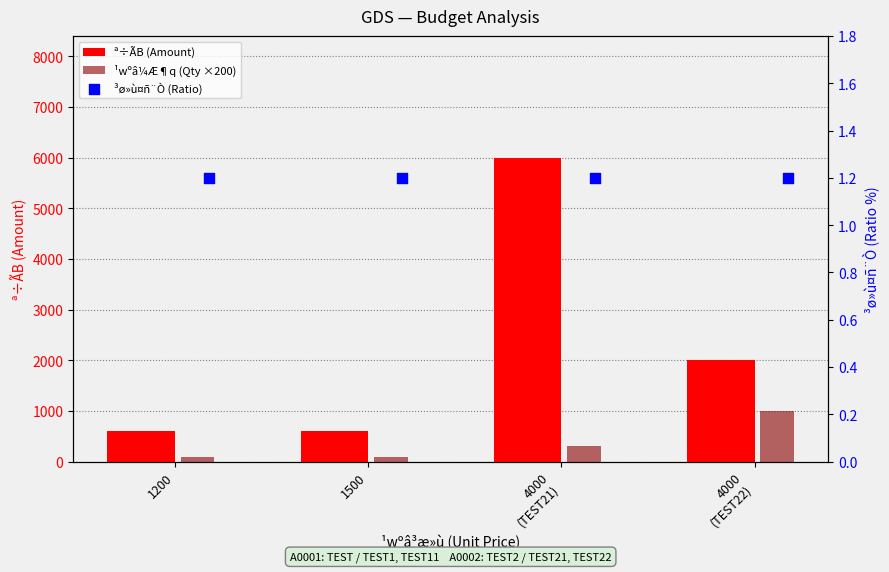

Is the value of ¹wºâ¼Æ¶q (Qty ×200) at 4000
(TEST22) greater than the value of ª÷ÃB (Amount) at 1200?

Yes